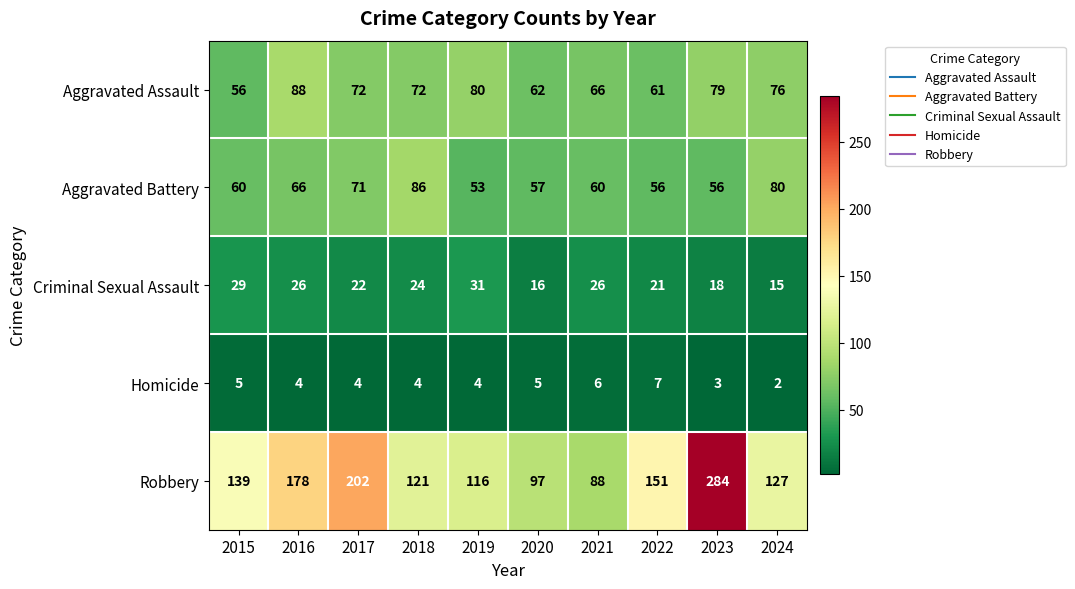

The Homicide series shows 2 at 2021. True or false?

False